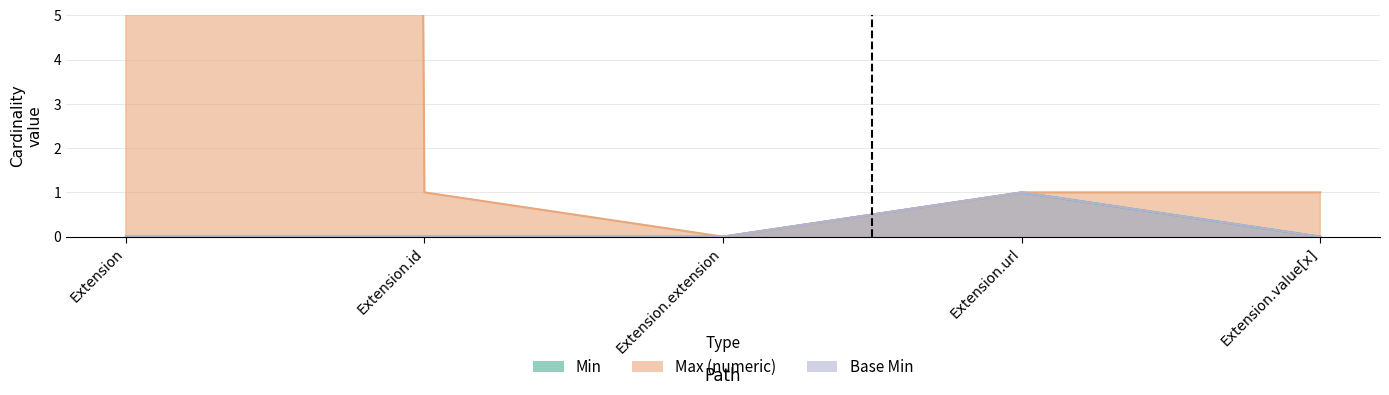

True or false: Base Min and Min cross at least once.

False